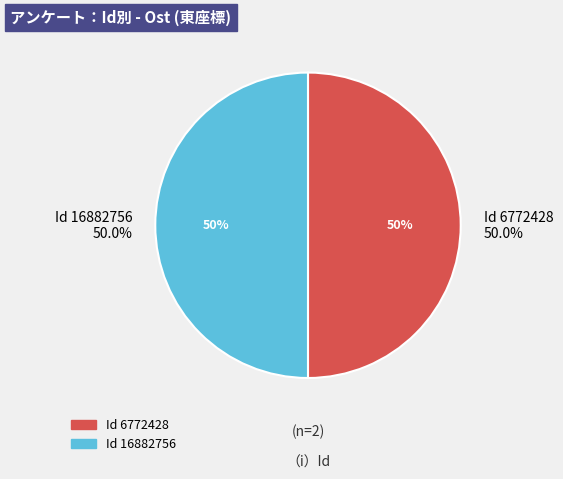

The 6772428 slice represents 50% of the pie. True or false?

True